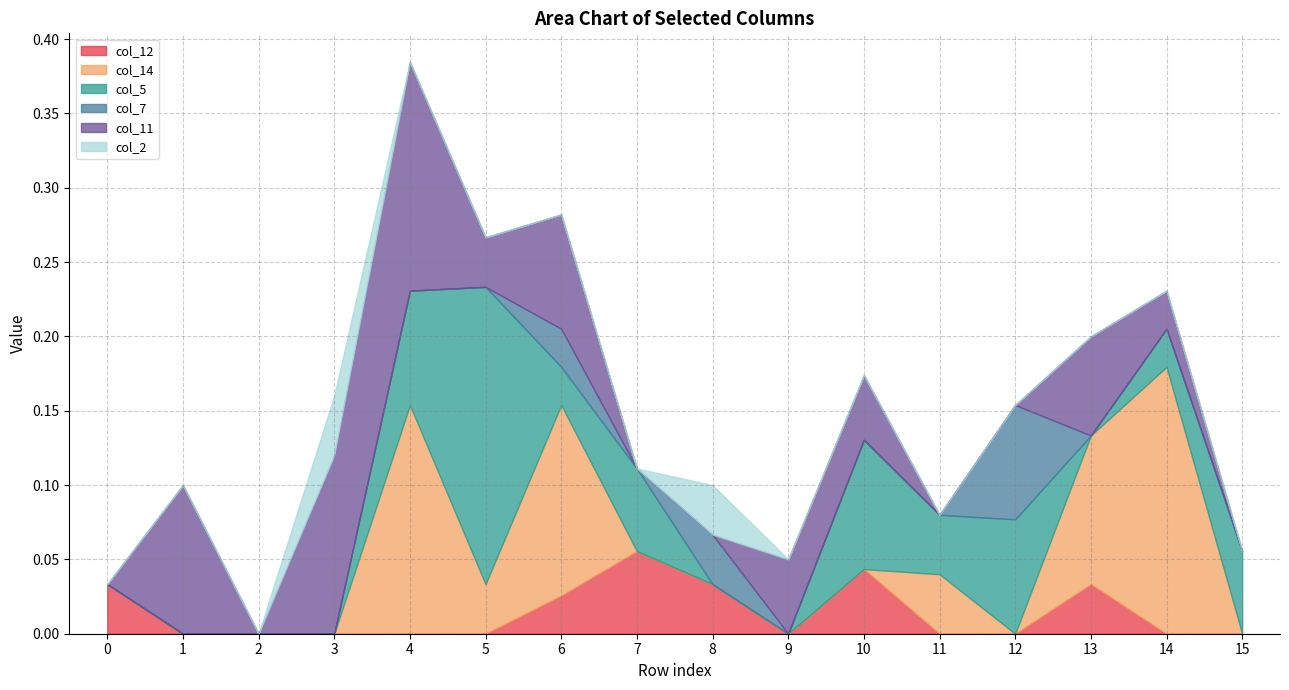

What is the spread (max minus min) of values at 9?

0.1